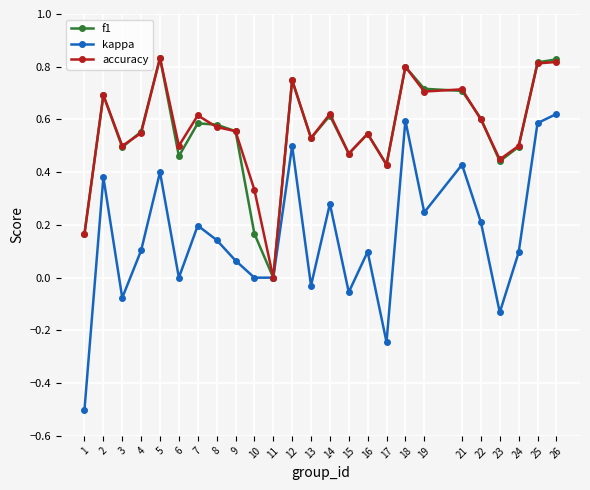

Between 1 and 13, which series saw the biggest shift?

kappa